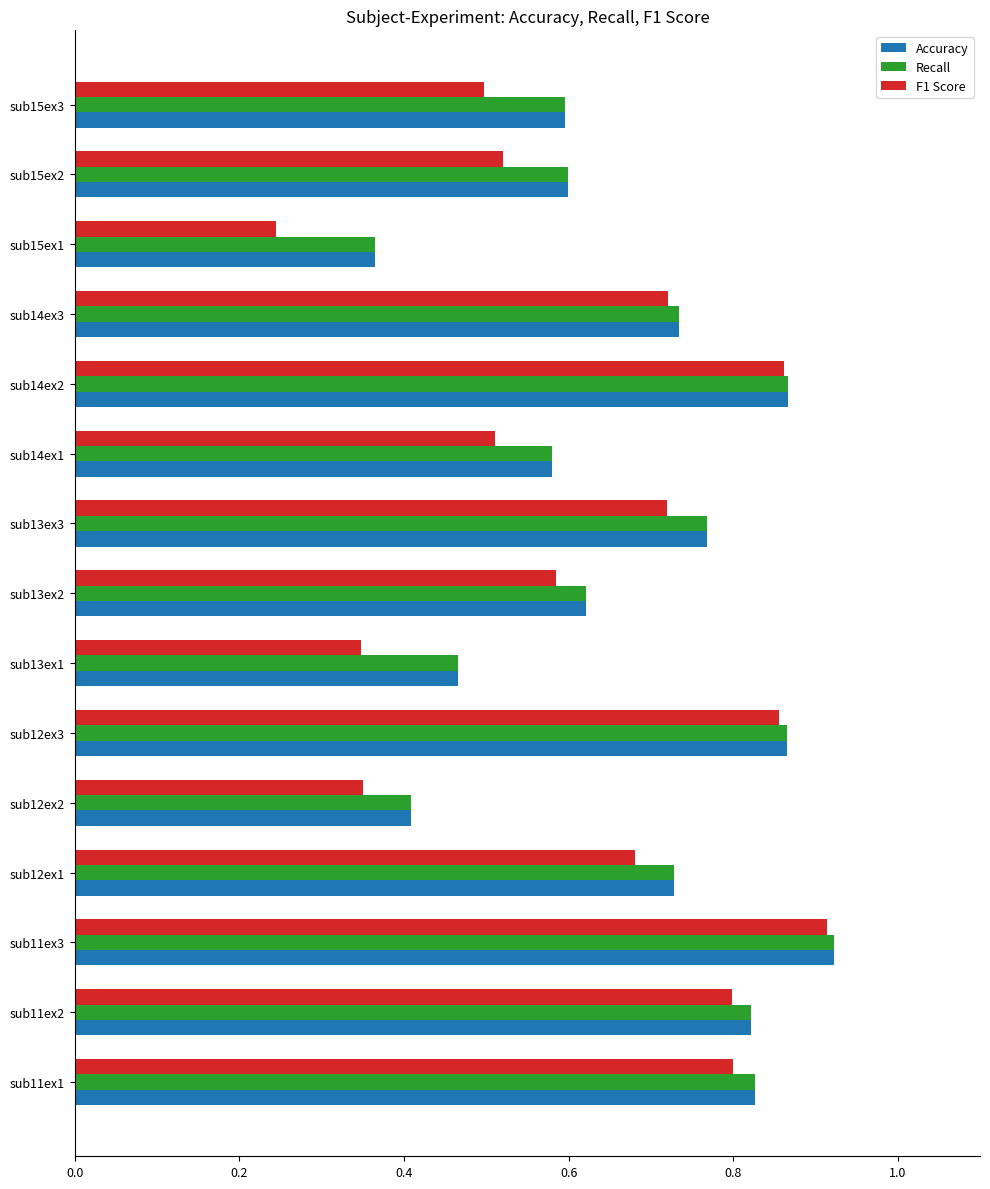

Is the value of F1 Score at sub14ex1 greater than the value of Accuracy at sub14ex3?

No